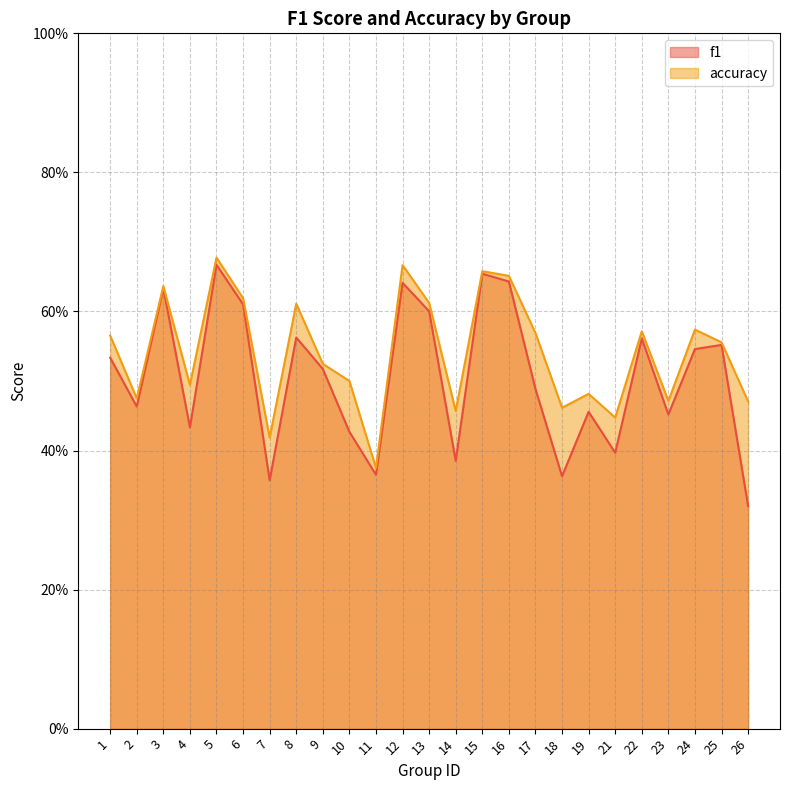

What is the value of the f1 point at the 6th from the left?

0.6